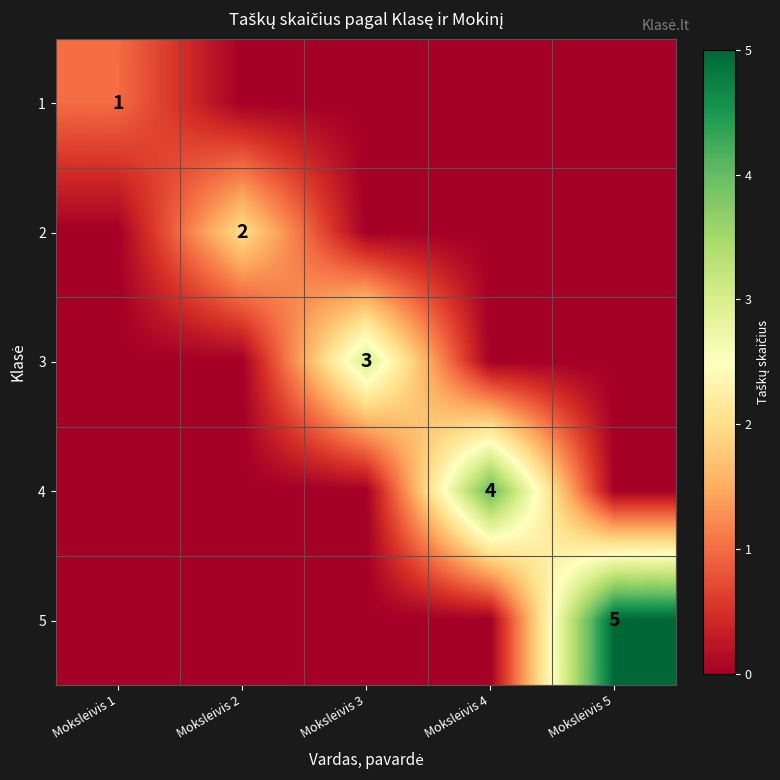

The 1 series shows 2 at Moksleivis 1. True or false?

False